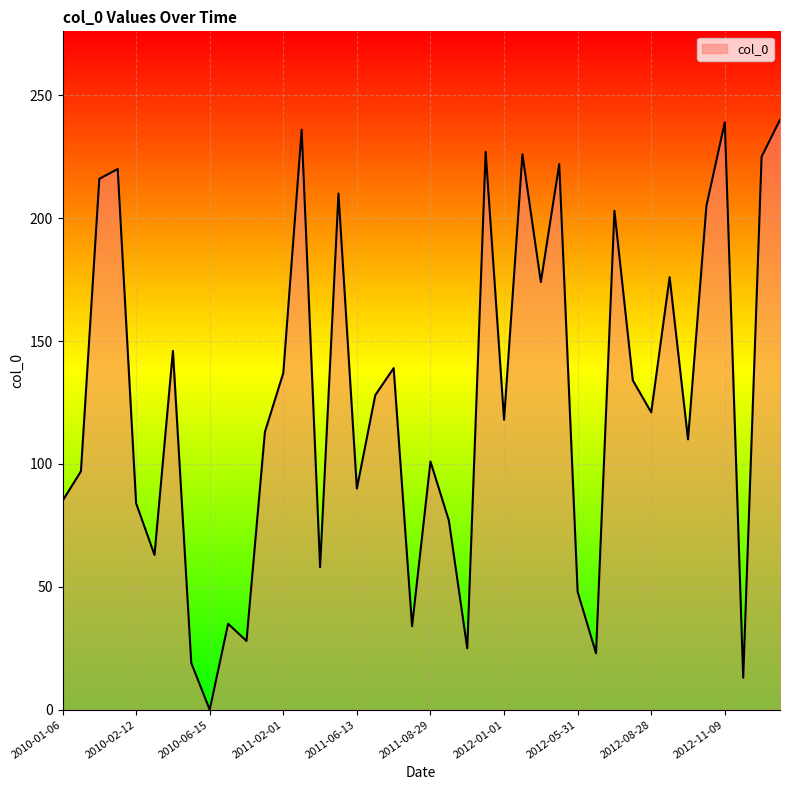

How many values are above zero?

39